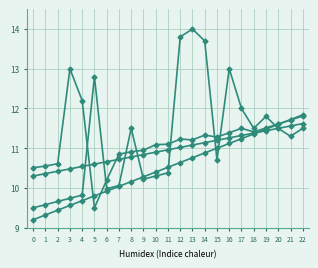

Reading left to right, extract all data points from this chart.

series_1: 10.5	10.6	10.6	13.0	12.2	9.5	10.2	10.8	10.9	10.9	11.1	11.1	11.2	11.2	11.3	11.3	11.4	11.5	11.4	11.5	11.6	11.7	11.8
series_2: 9.5	9.6	9.7	9.7	9.8	12.8	10.0	10.1	11.5	10.2	10.3	10.4	13.8	14.0	13.7	10.7	13.0	12.0	11.5	11.8	11.5	11.3	11.5
series_3: 10.3	10.4	10.4	10.5	10.5	10.6	10.7	10.7	10.8	10.8	10.9	11.0	11.0	11.1	11.1	11.2	11.3	11.3	11.4	11.4	11.5	11.6	11.6
series_4: 9.2	9.3	9.4	9.6	9.7	9.8	9.9	10.0	10.2	10.3	10.4	10.5	10.6	10.8	10.9	11.0	11.1	11.2	11.4	11.5	11.6	11.7	11.8